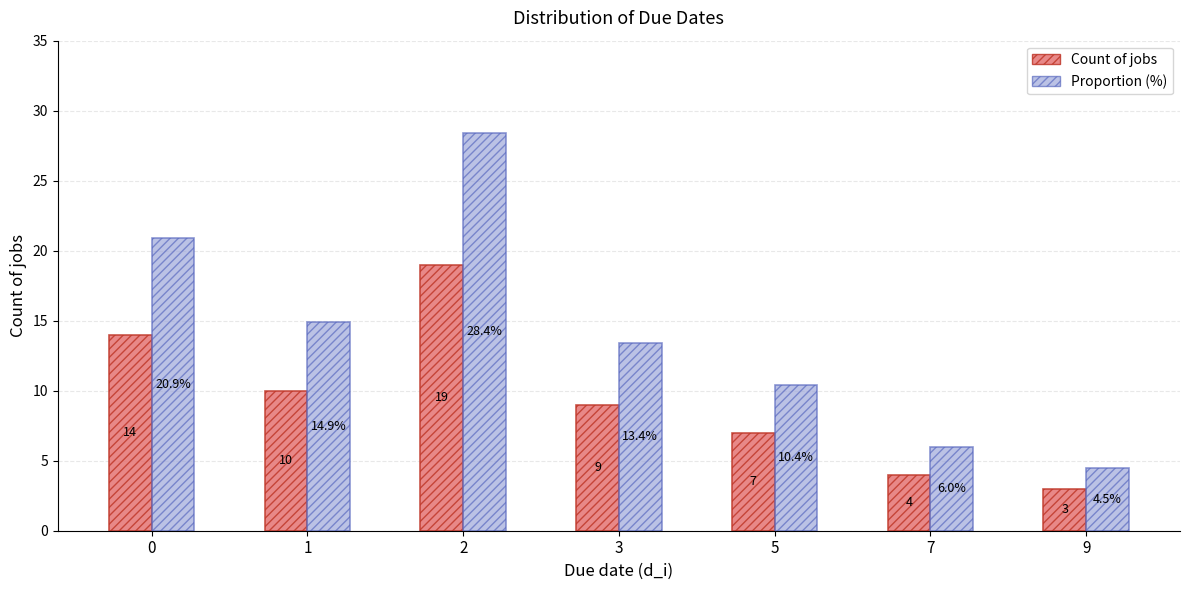

Reading left to right, list all the values displayed in this chart.

Count of jobs: 0=14.0	1=10.0	2=19.0	3=9.0	5=7.0	7=4.0	9=3.0
Proportion (%): 0=20.9	1=14.9	2=28.4	3=13.4	5=10.4	7=6.0	9=4.5